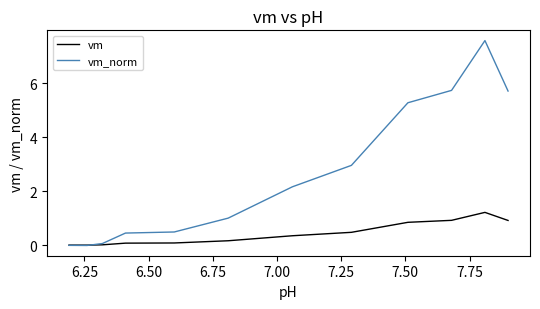

What is the maximum value shown in the chart?

7.6